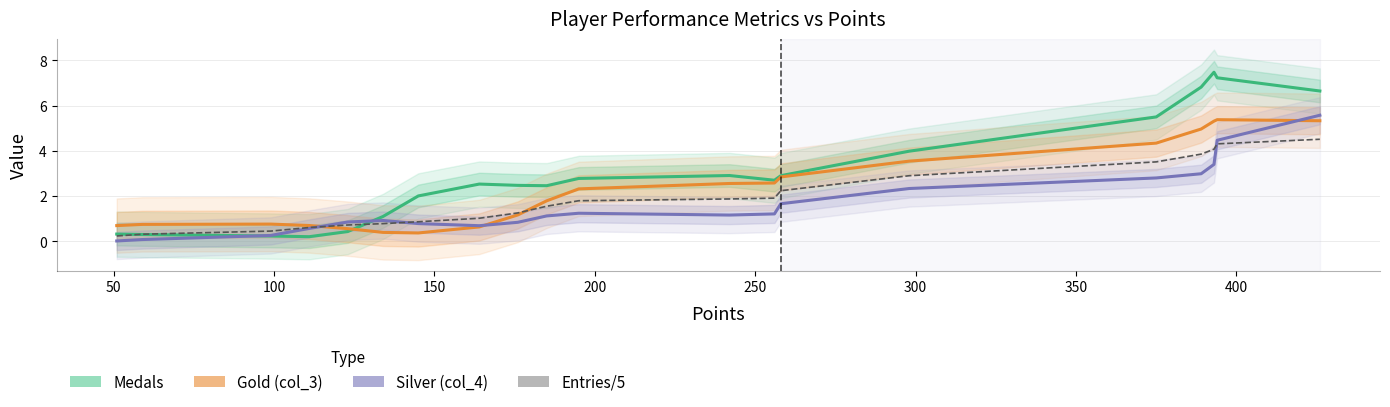

How many lines are shown in the chart?

4